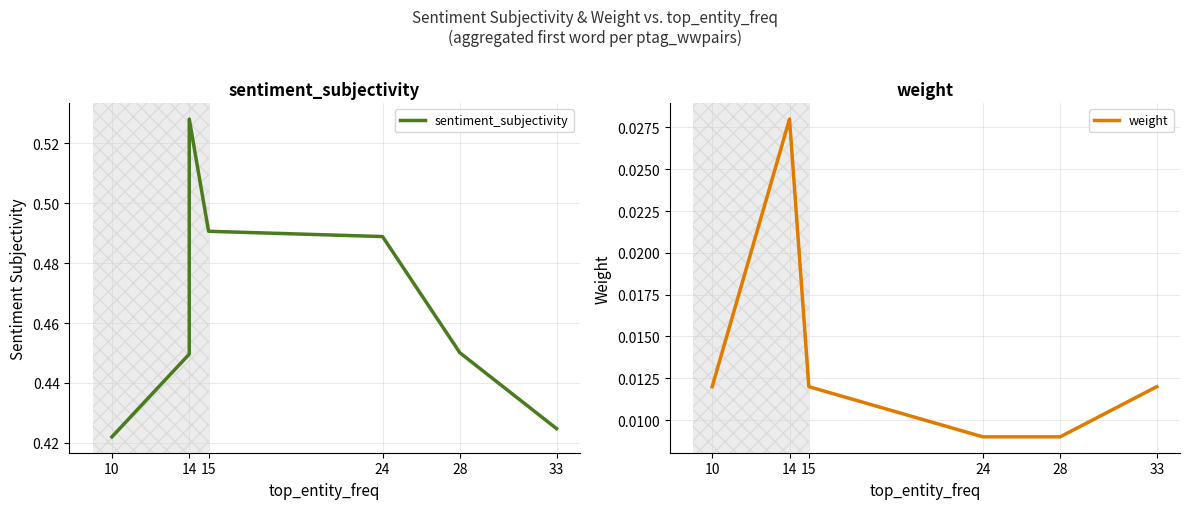

Count the sentiment_subjectivity values in the range 0 to 1.

7